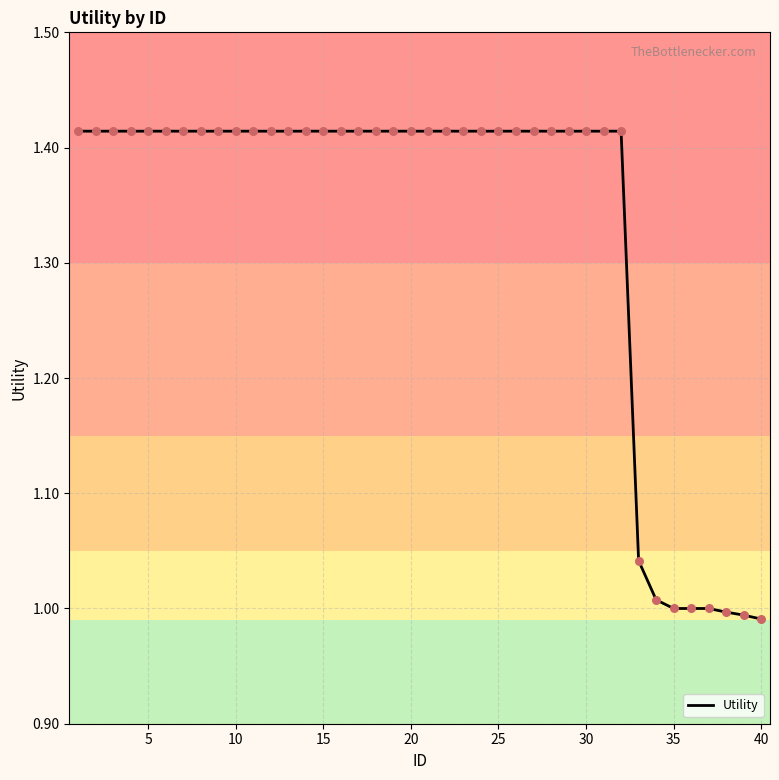

What is the difference between the maximum and minimum values?

0.4